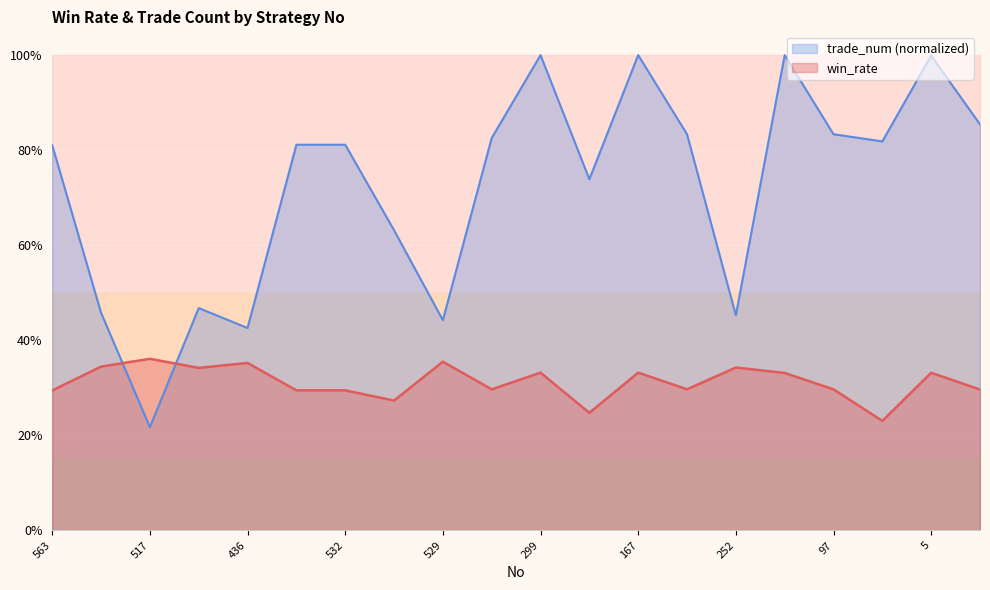

What is the minimum value for win_rate?

0.2